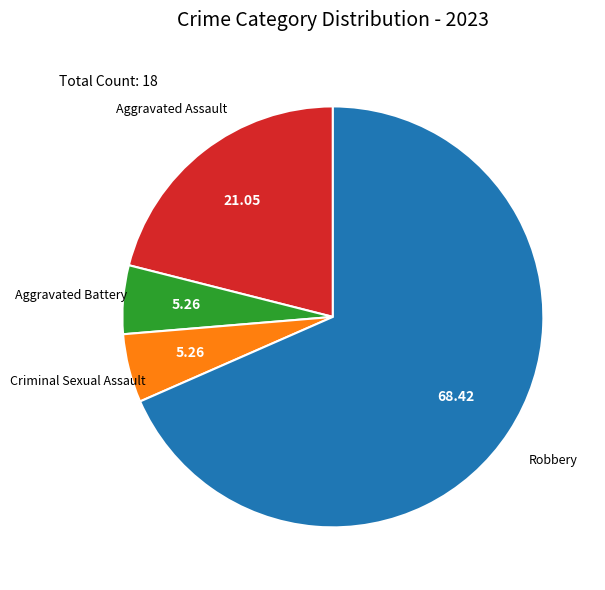

Does any single category account for the majority?

Yes